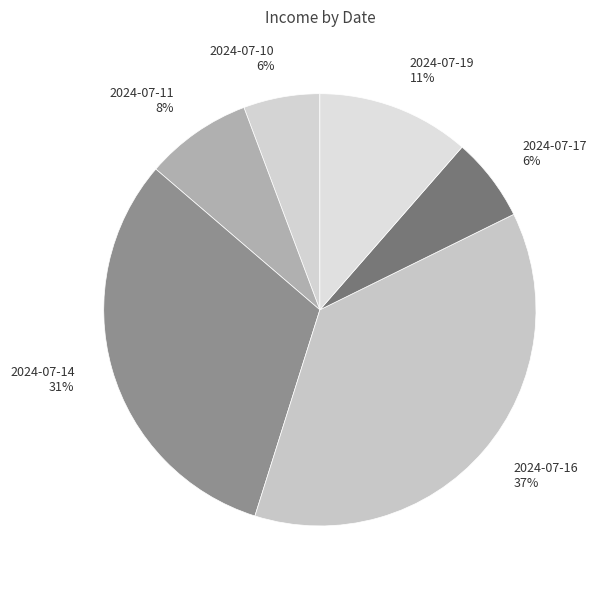

To the nearest percent, what is the combined percentage of 2024-07-10 and 2024-07-11?

14%